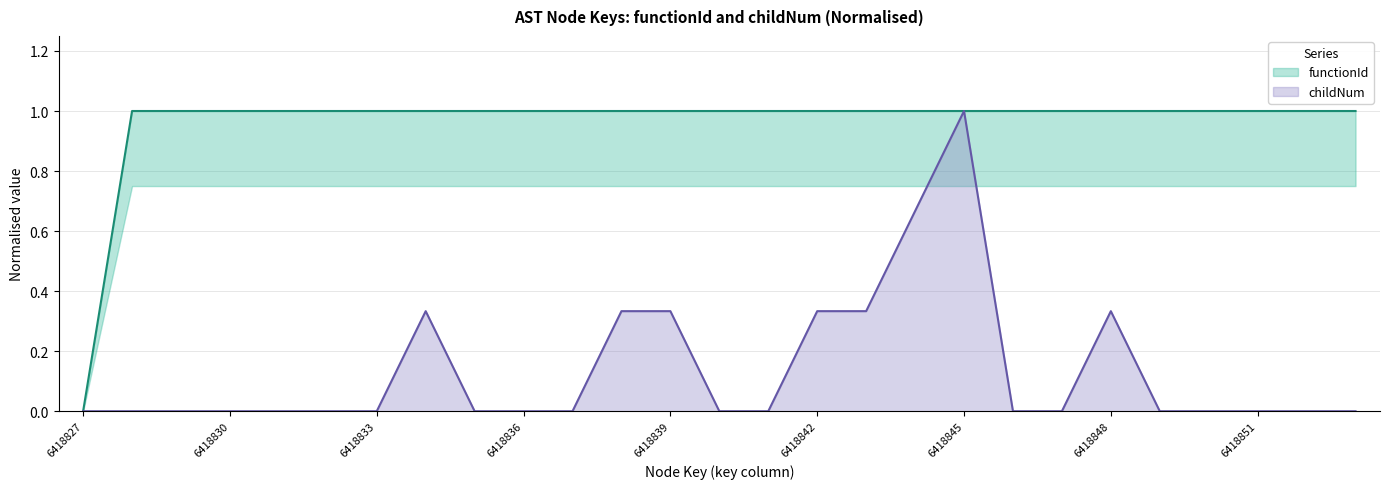

What is the total value across all series at 6418853?

1.0